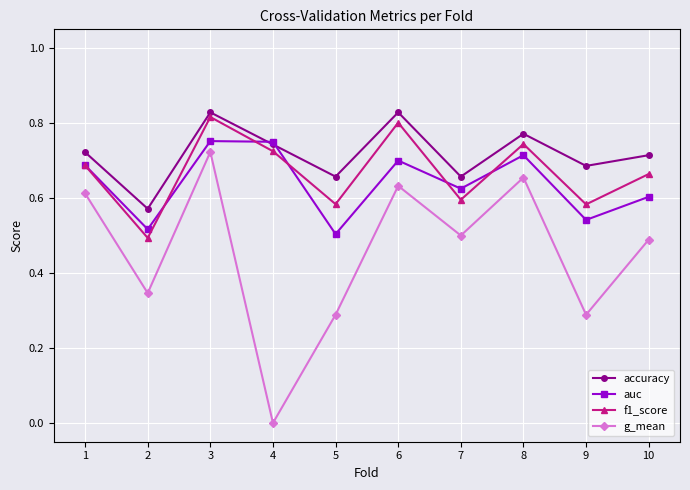

At which category does g_mean reach its first local valley?

2